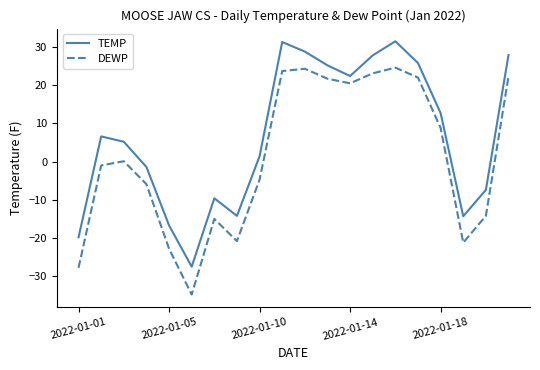

True or false: TEMP and DEWP intersect in this chart.

False